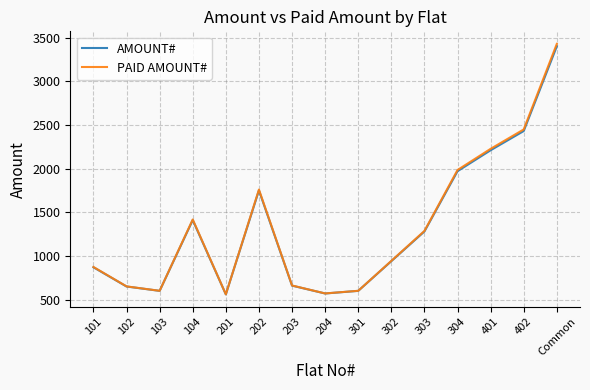

The value of AMOUNT# at 303 is 1280.0. True or false?

True